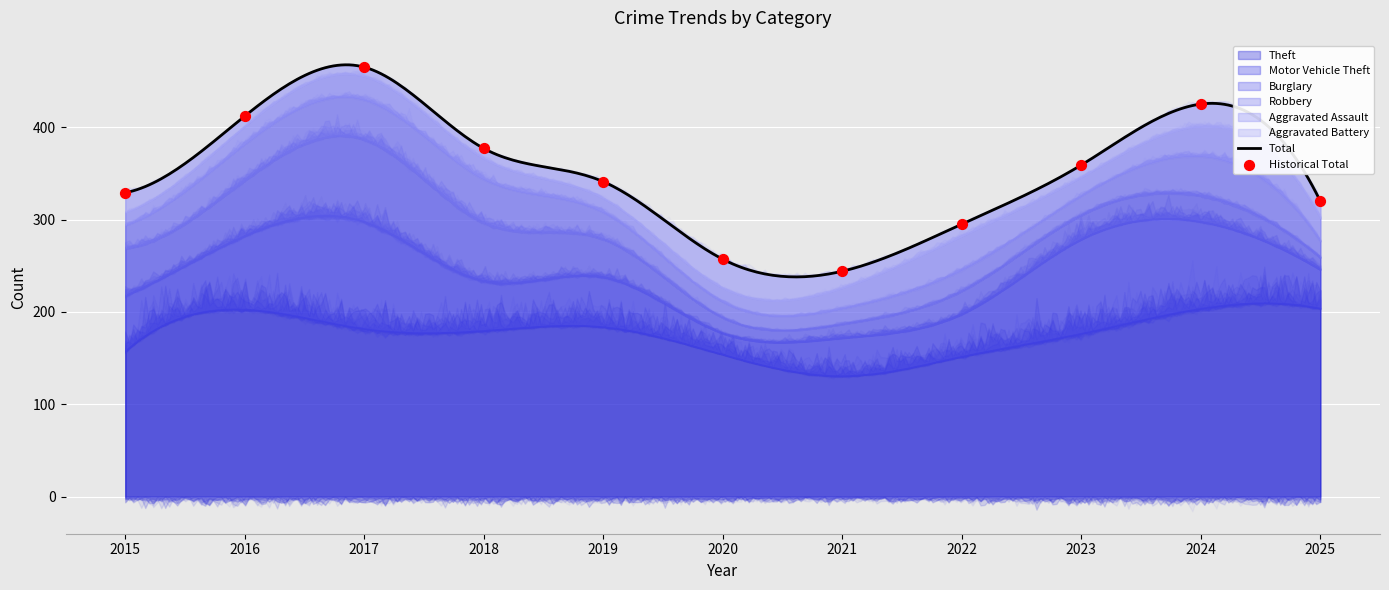

At how many categories does at least one series exceed 87?

11